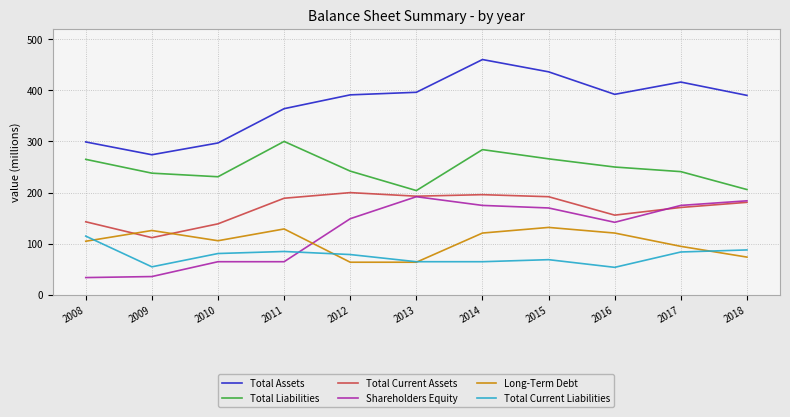

Which label corresponds to the largest value in the chart?

2014